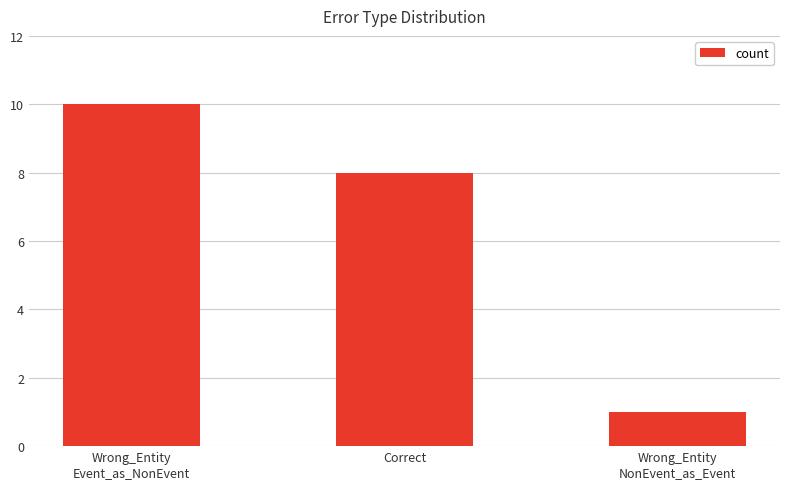

What is the value of the 2nd bar from the left?

8